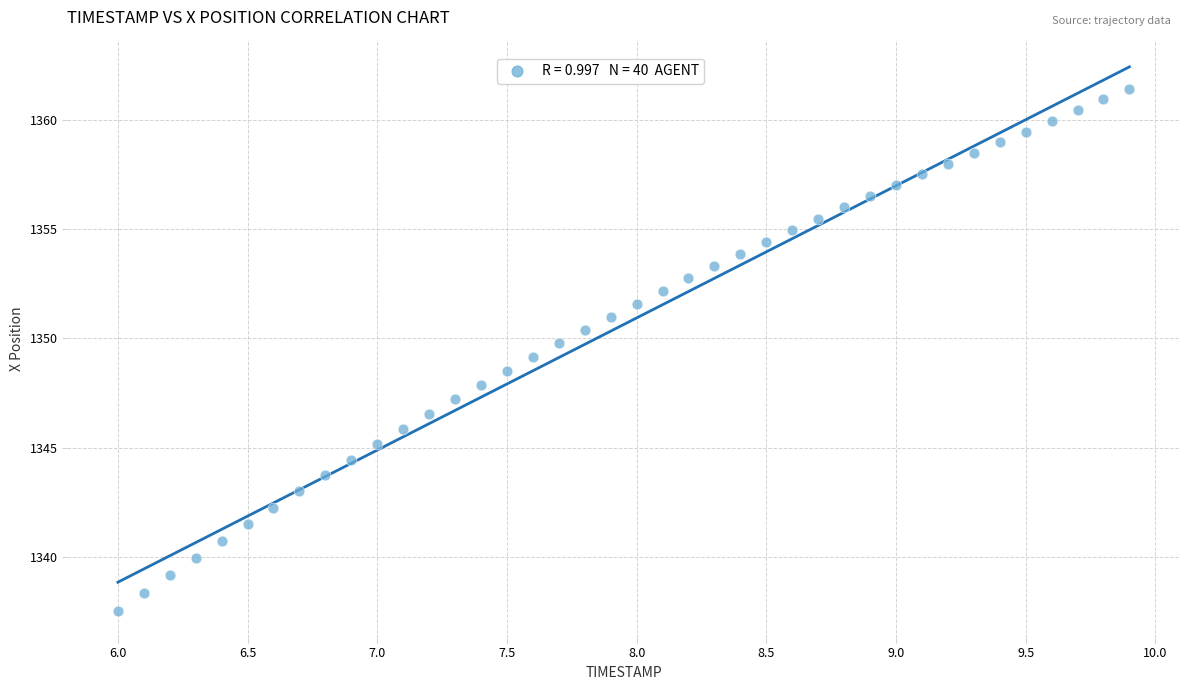

What is the range of X values (max minus min)?

3.9